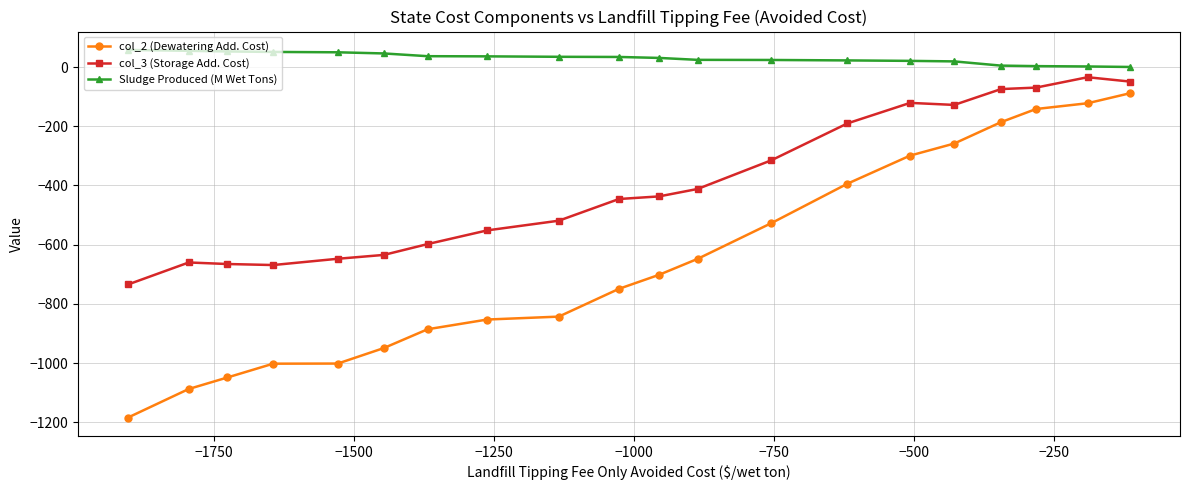

Which series has the largest total across all categories?

Sludge Produced (M Wet Tons)